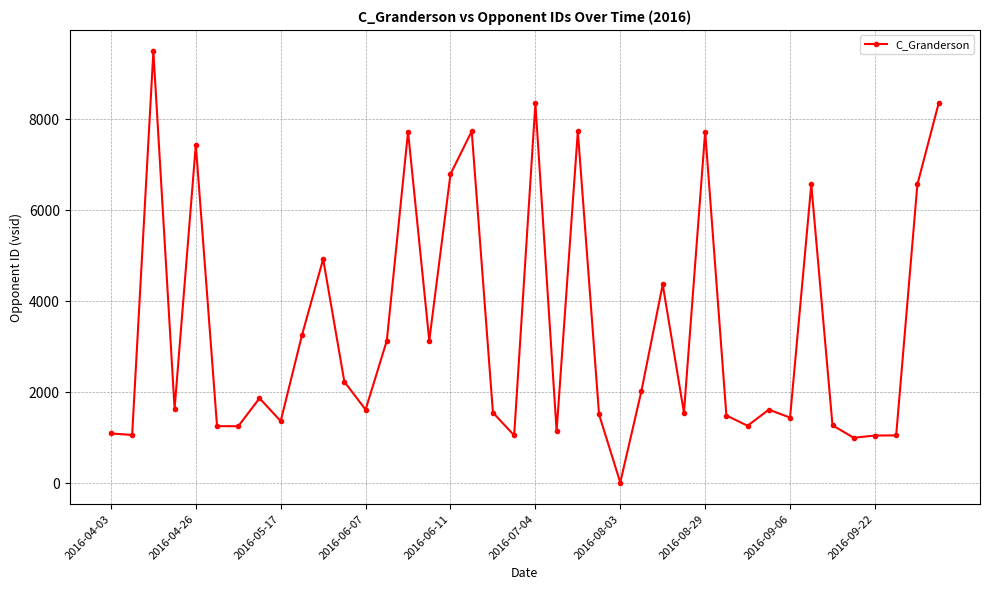

True or false: the data has more than 1 interior local peaks.

True